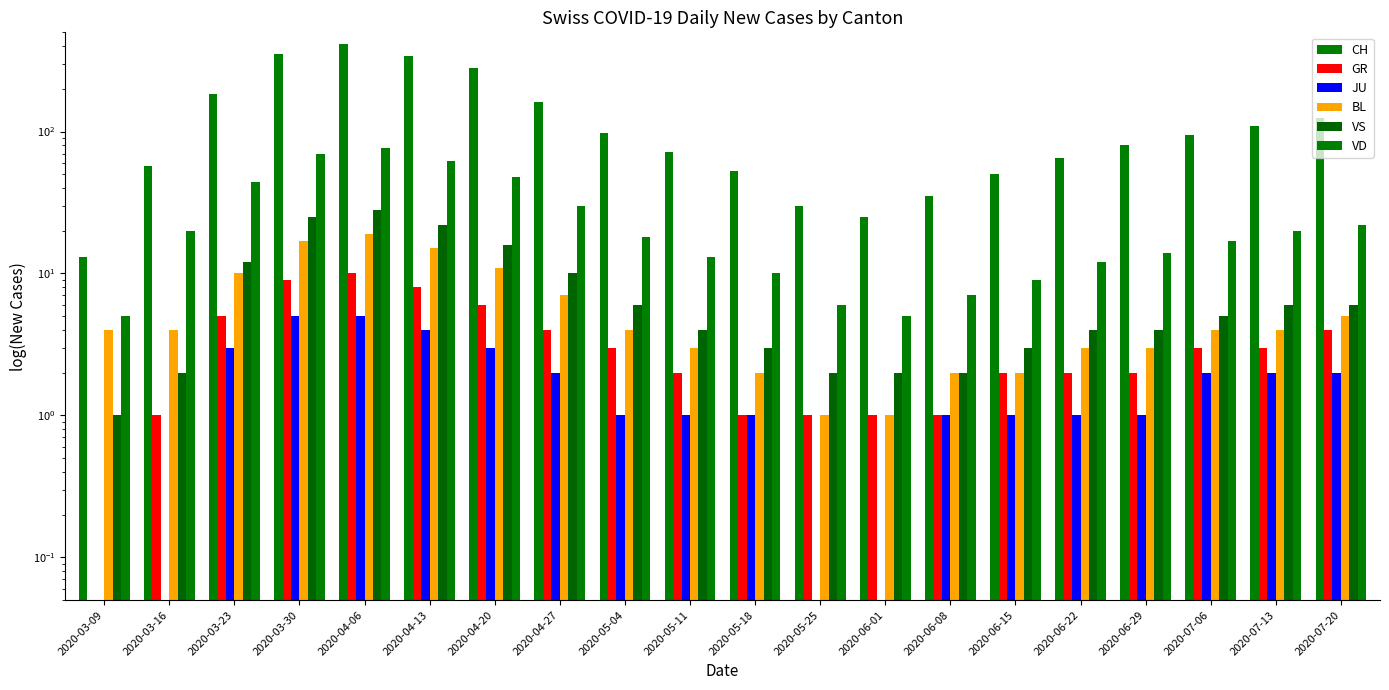

At which label does VS reach its minimum?

2020-03-09